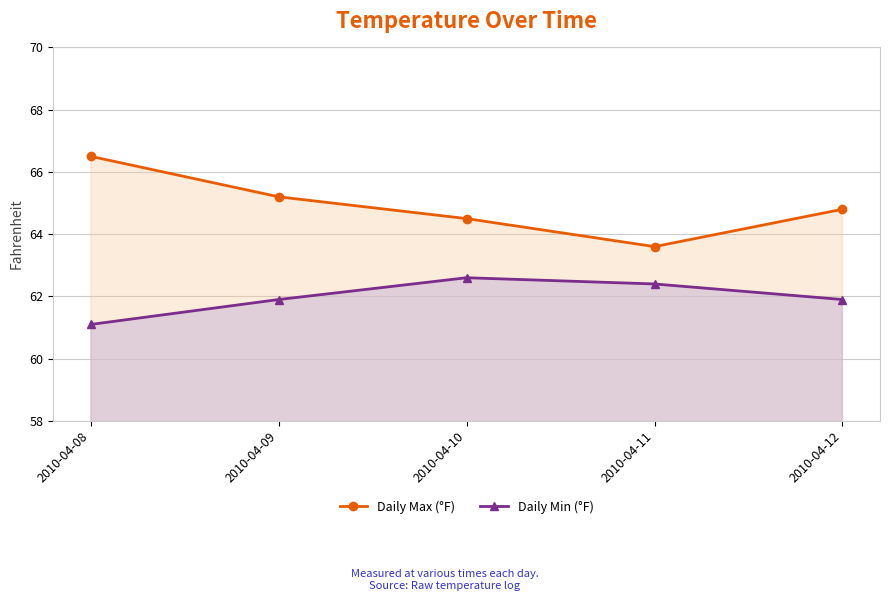

At which category does Daily Max (°F) reach its first local valley?

2010-04-11